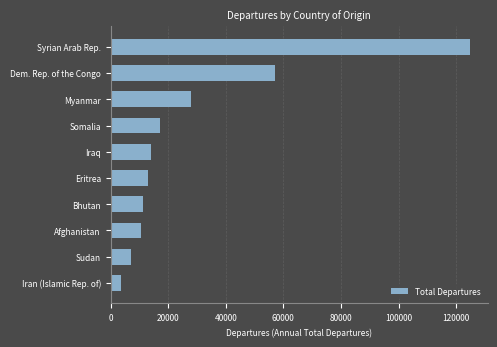

Which label corresponds to the largest value in the chart?

Syrian Arab Rep.